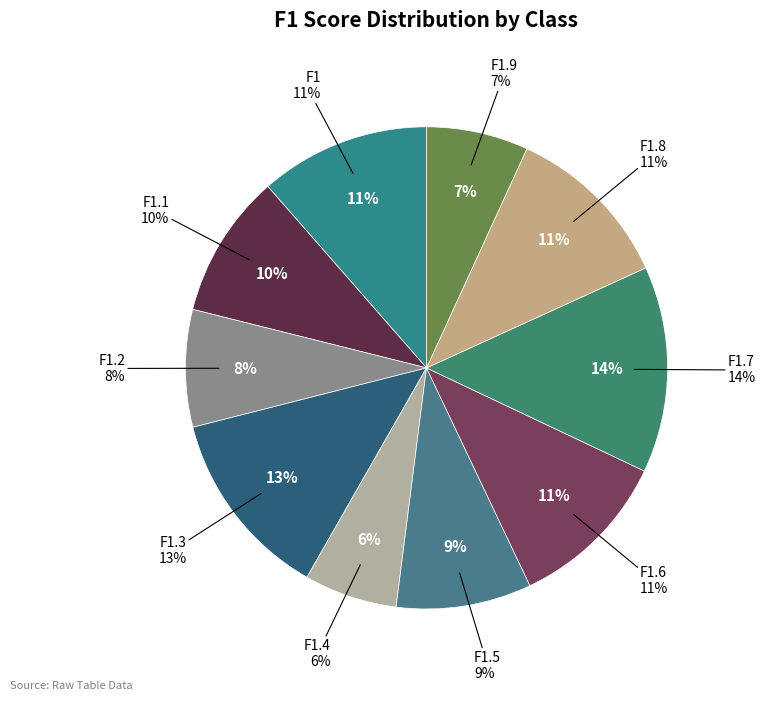

How many slices are in this pie chart?

10